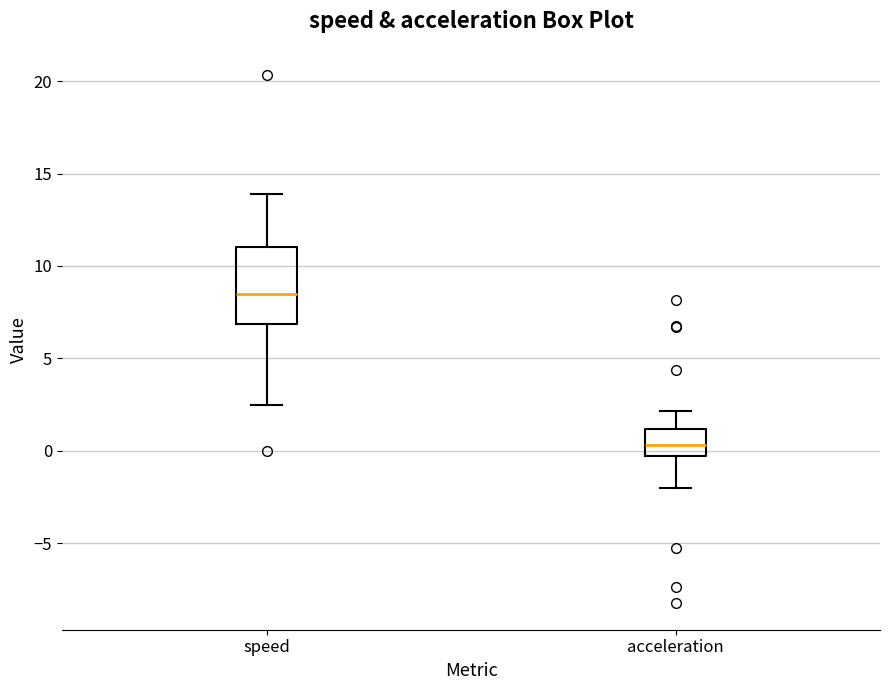

Reading left to right, transcribe this box plot: for each box, give where its median line is, the range the box spans, and where its two whiskers end, as read against the y-axis. The values are not printed on the chart, so give them approximately, as read against the axis.

speed: median 8.5, box 7.0 to 11.0, whiskers 2.5 to 14.0
acceleration: median 0.5, box -0.5 to 1.0, whiskers -2.0 to 2.0